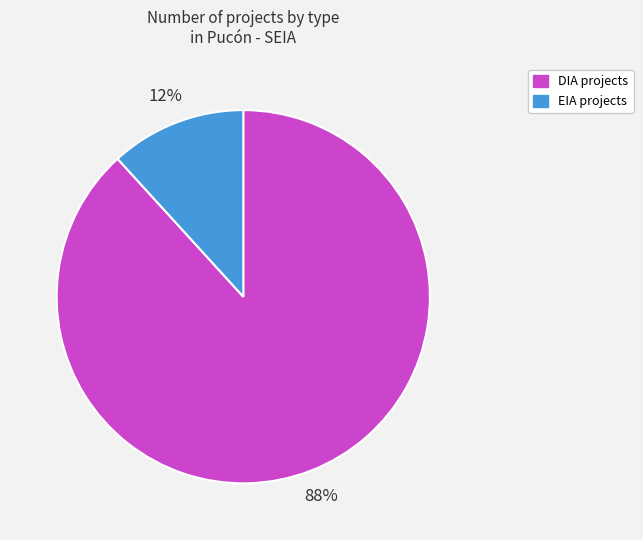

To the nearest percent, what percentage of the pie is EIA?

12%